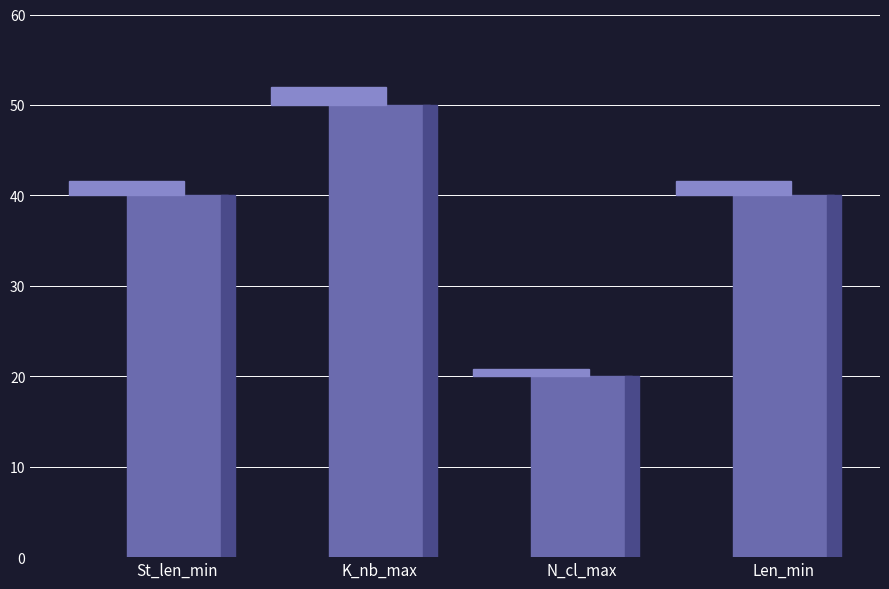

What is the difference between the values at Len_min and K_nb_max?

10